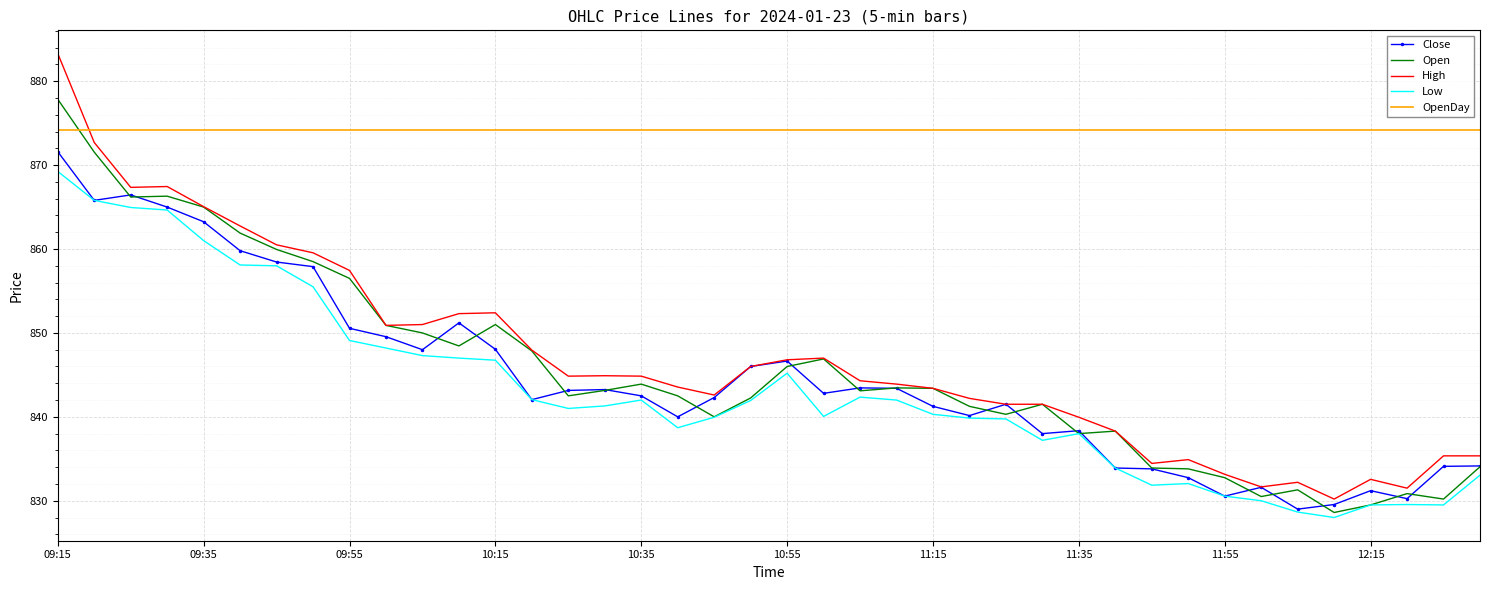

True or false: OpenDay and Open cross at least once.

True